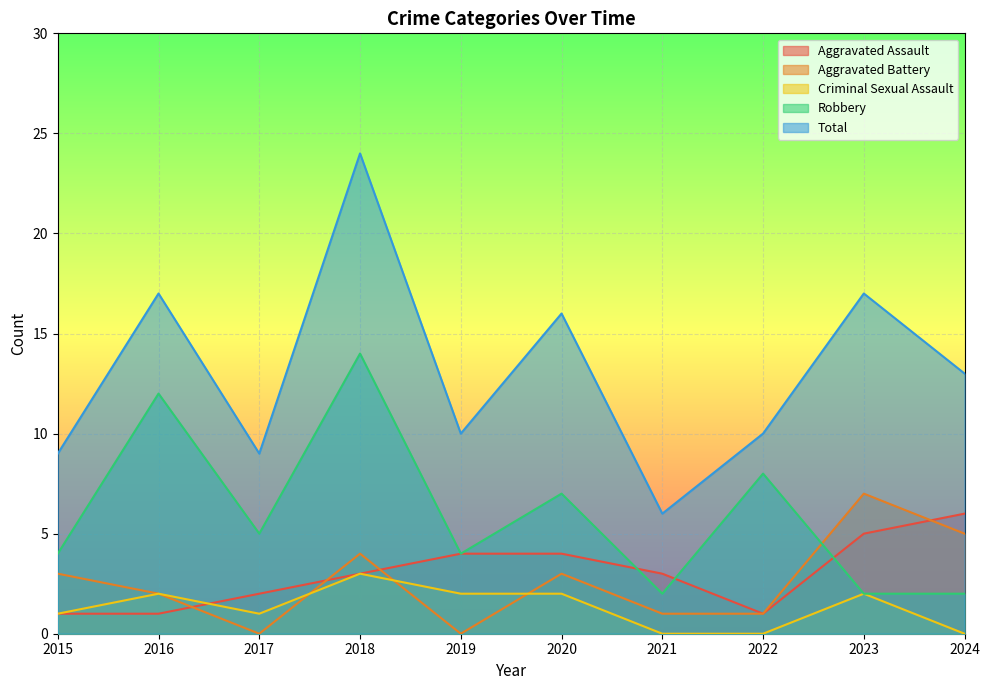

What is the spread (max minus min) of values at 2016?

16